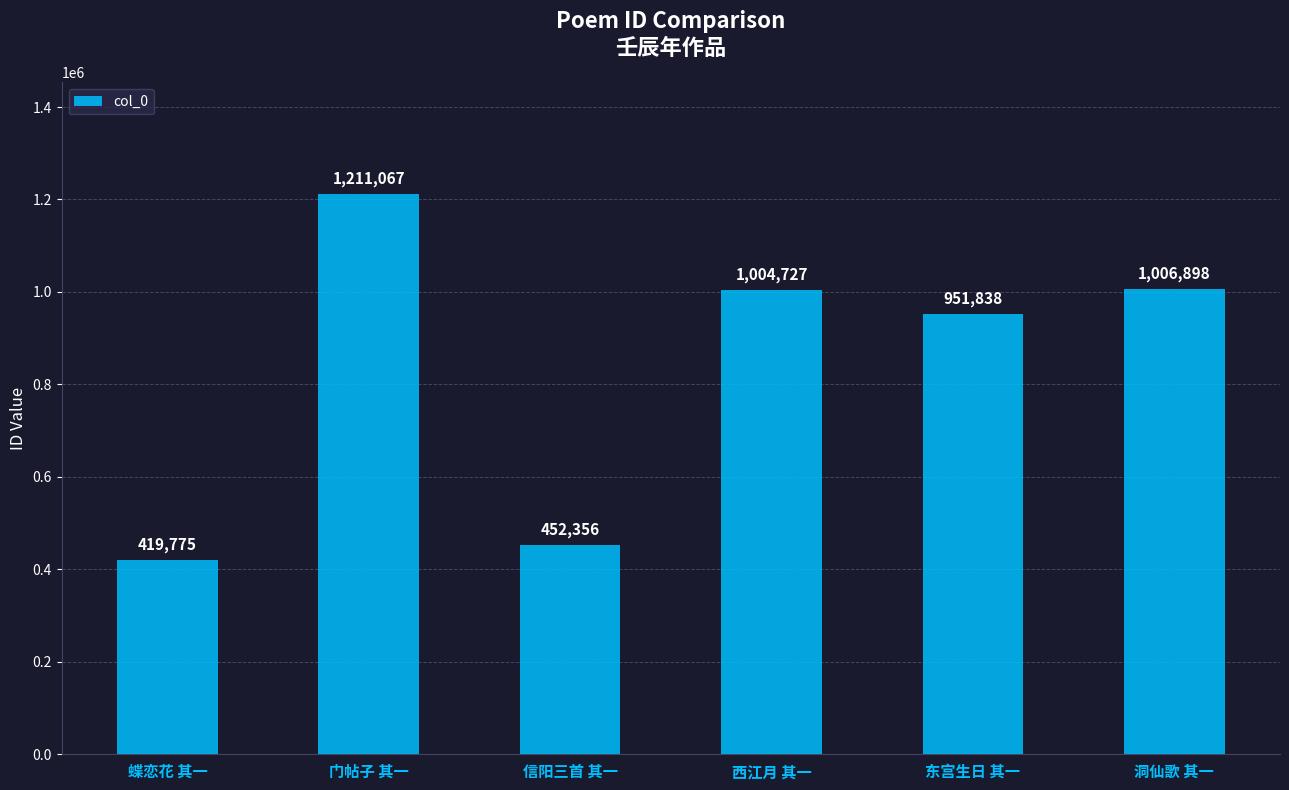

Rank the categories by value from lowest to highest.

蝶恋花 其一, 信阳三首 其一, 东宫生日 其一, 西江月 其一, 洞仙歌 其一, 门帖子 其一